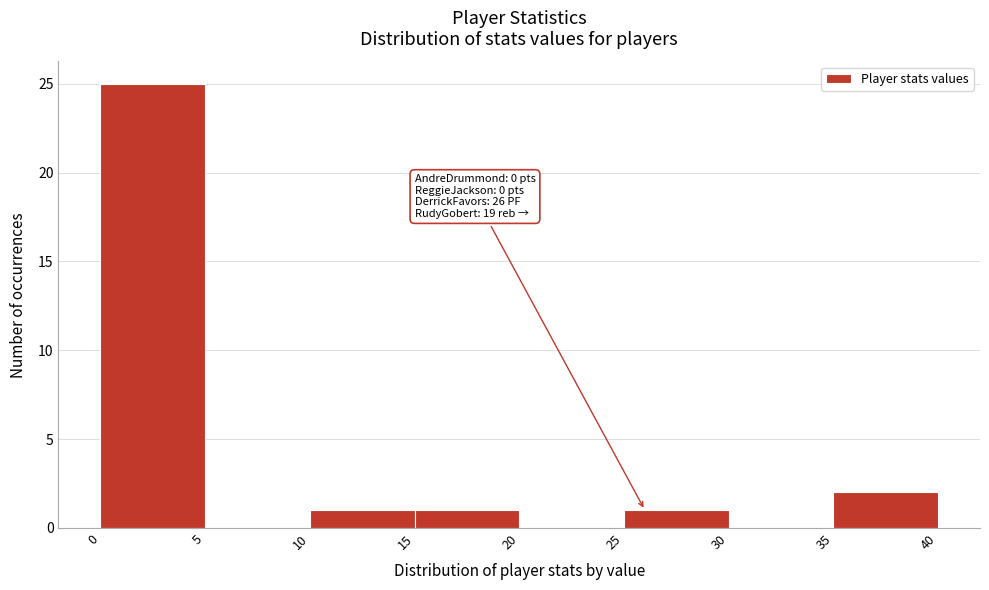

Over which range of the x-axis is the bar tallest?

0 to 5